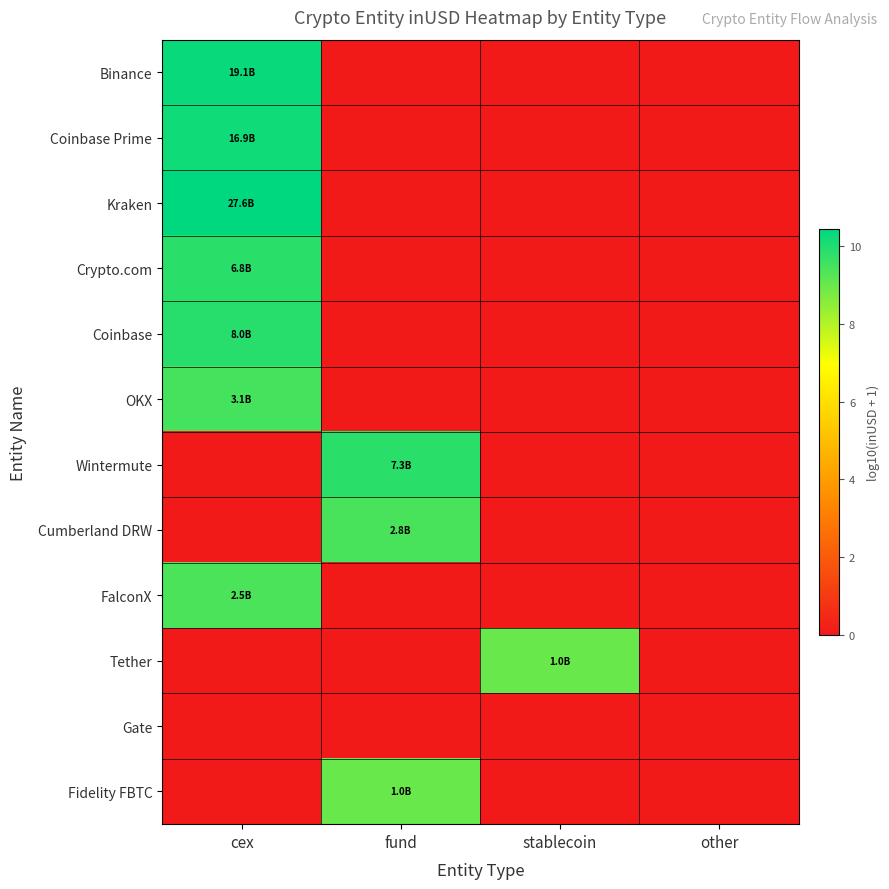

What is the spread (max minus min) of values at fund?

9.9